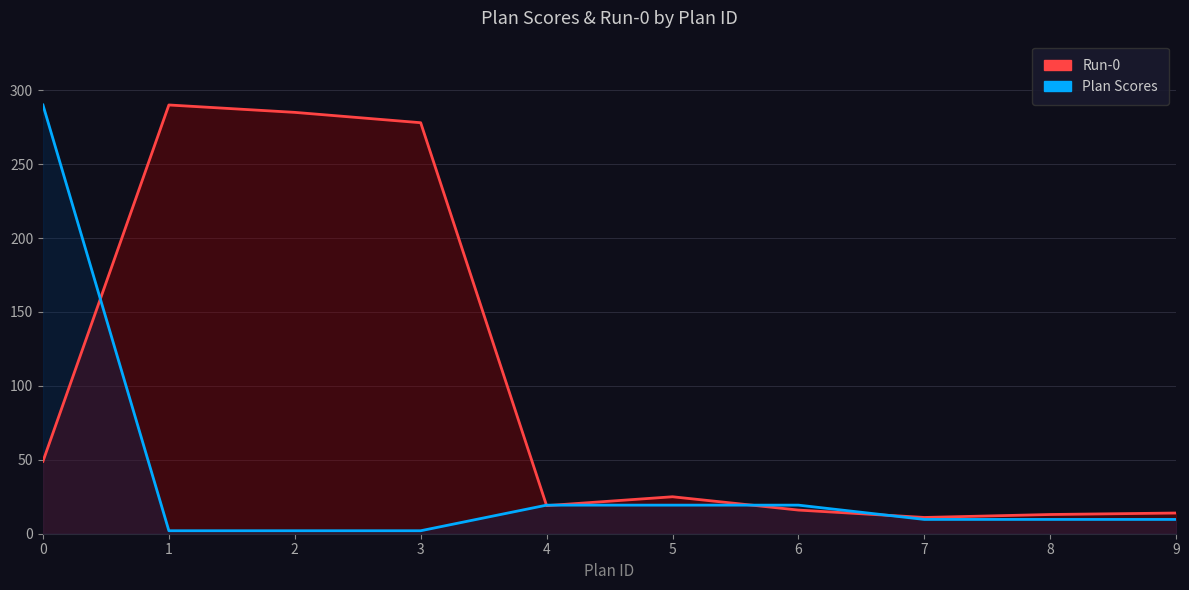

At which category does Run-0 reach its first local peak?

1